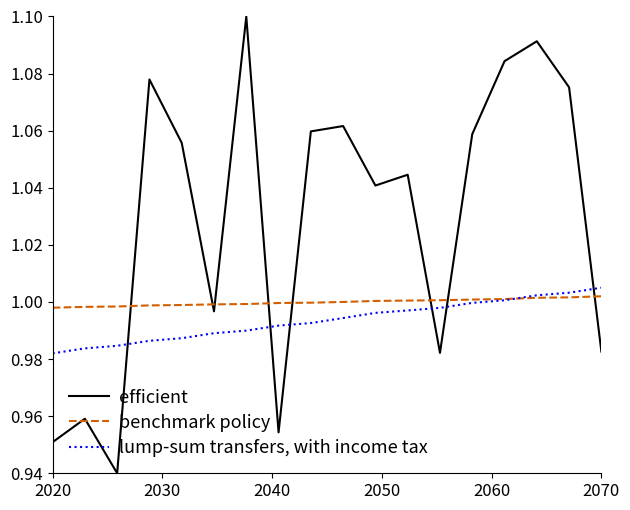

Count the number of data series in this chart.

3